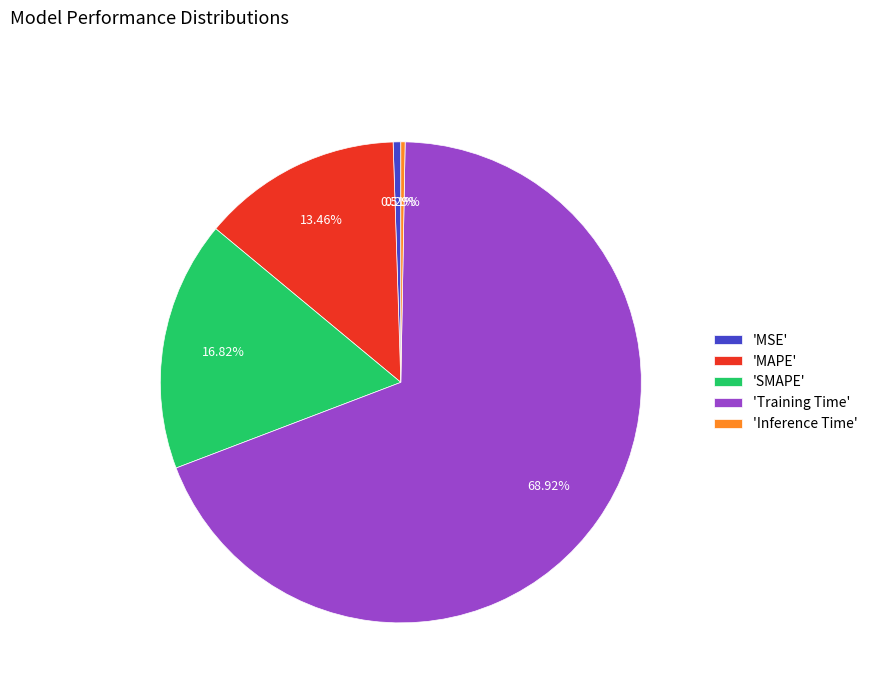

Is there a majority slice in this chart?

Yes